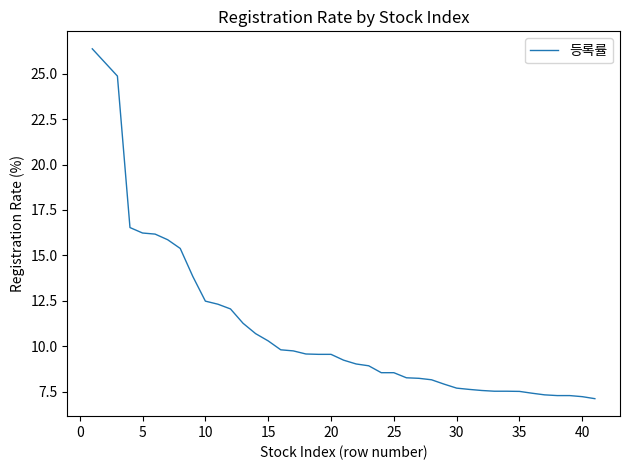

What is the difference between the maximum and minimum values?

19.3